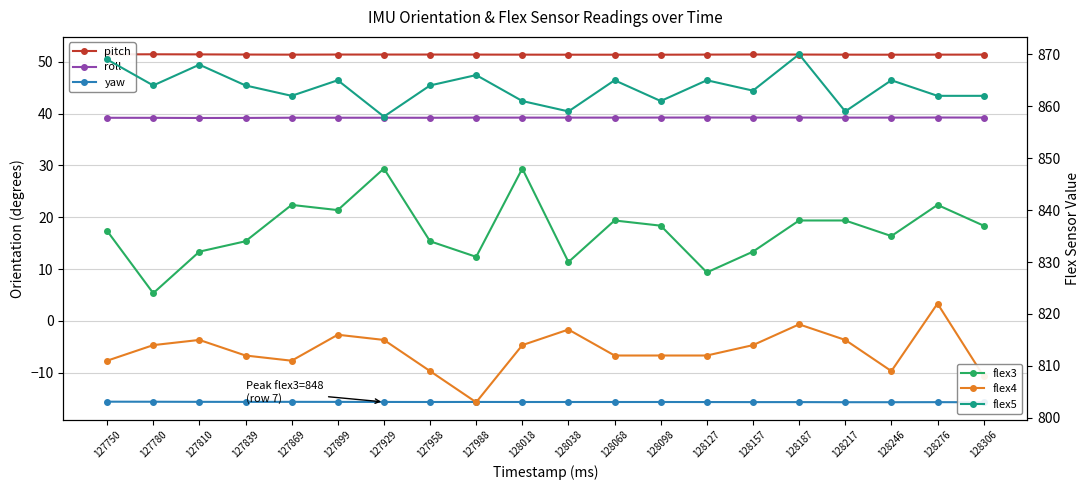

What is the difference between the maximum and minimum values in the roll series?

0.1